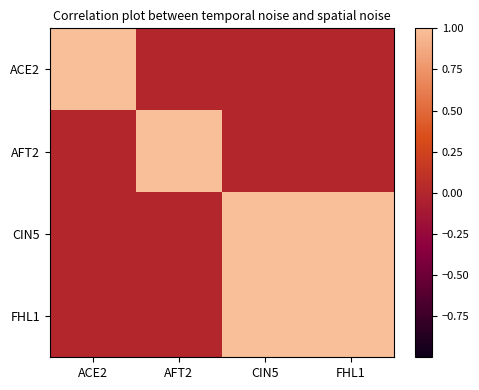

What is the maximum value shown in the chart?

1